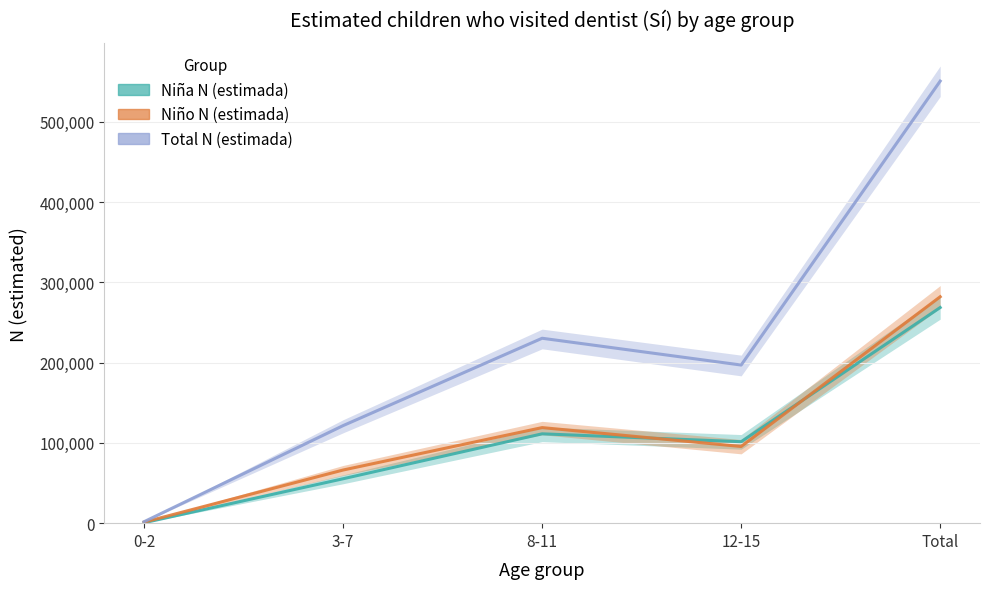

How many series are shown in this chart?

3